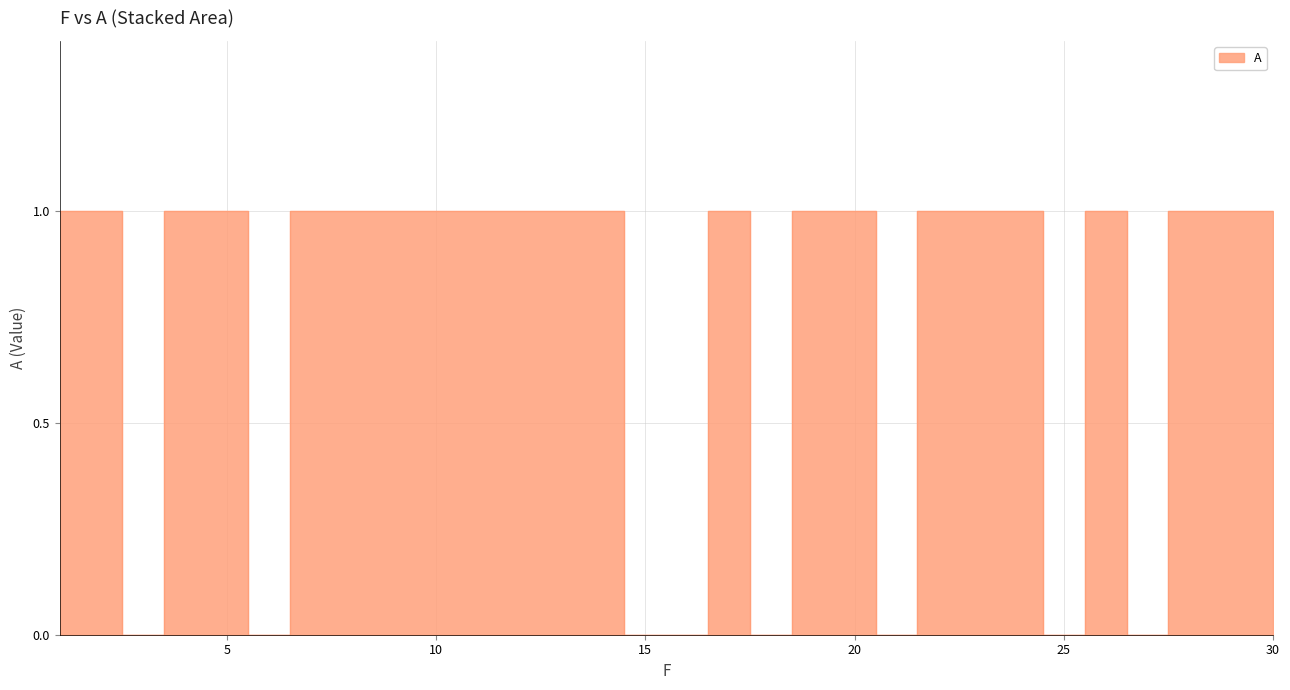

Which has a higher value, 6 or 20?

20